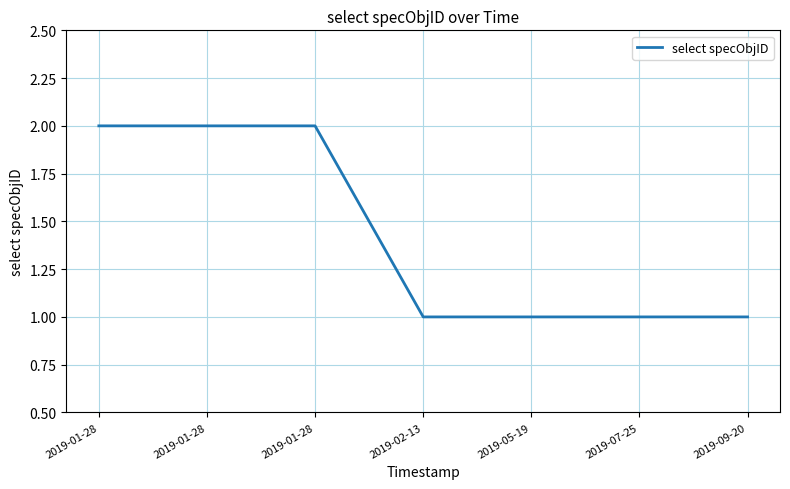

The value at 2019-01-28 is 4. True or false?

False